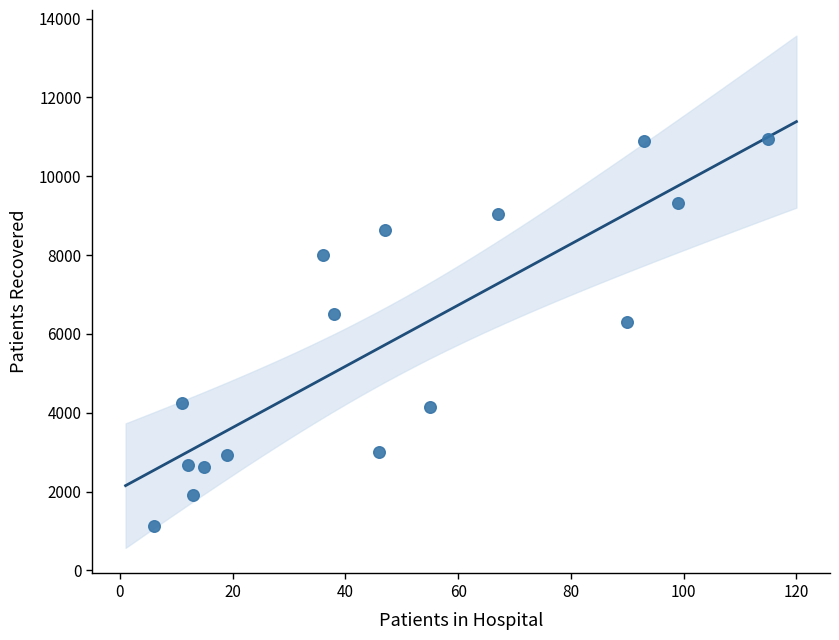

What is the range of Y values (max minus min)?

9821